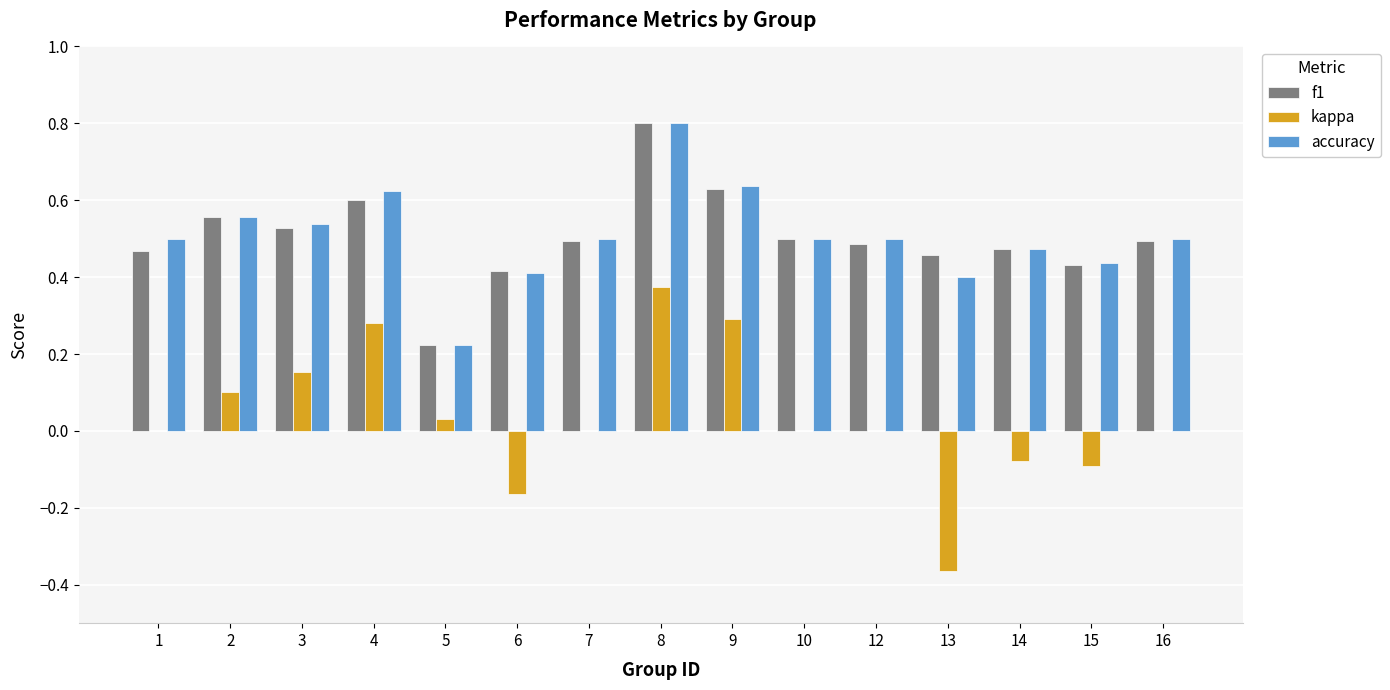

The value of accuracy at 7 is 0.5. True or false?

True